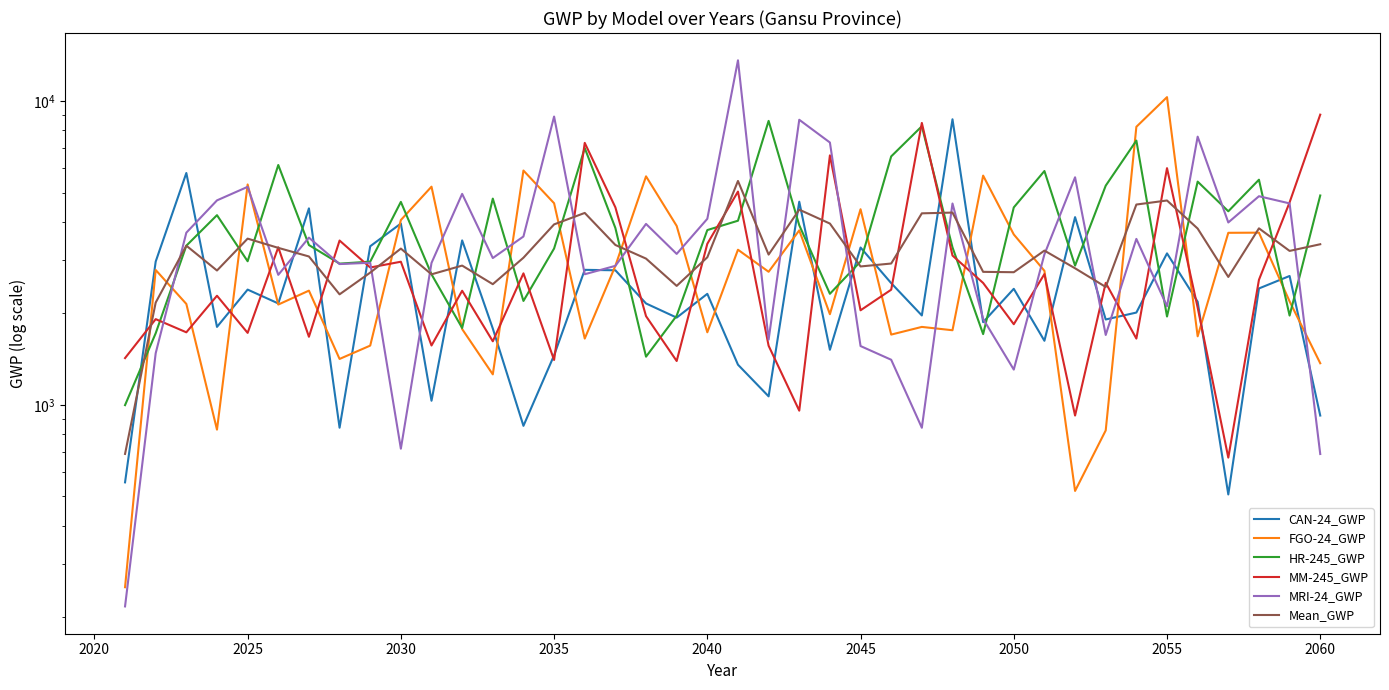

Which series has the largest range (max minus min)?

MRI-24_GWP